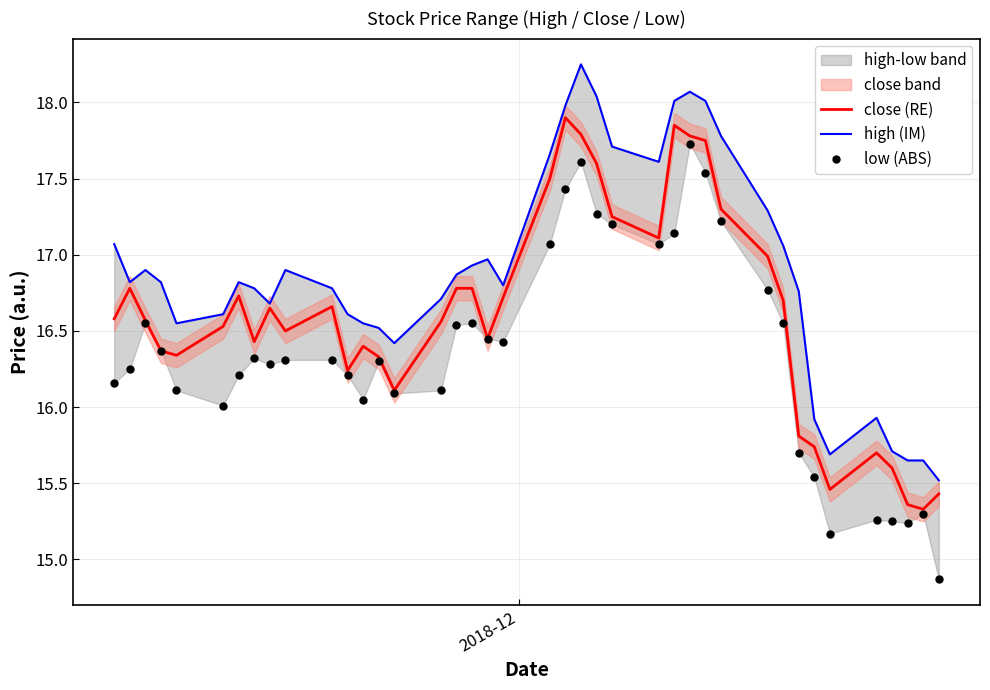

True or false: low (ABS) and close (RE) intersect in this chart.

False